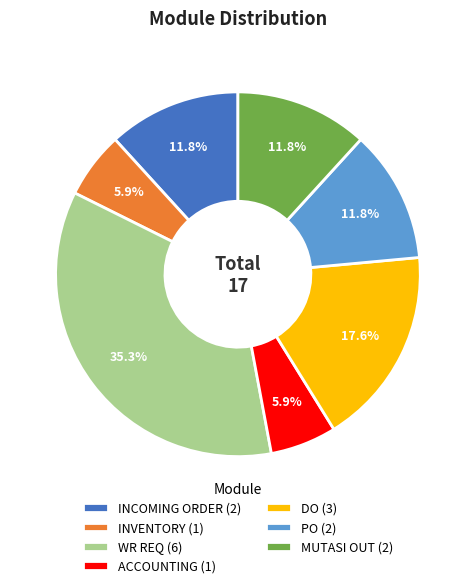

Which category has the biggest portion of the pie?

WR REQ (6)